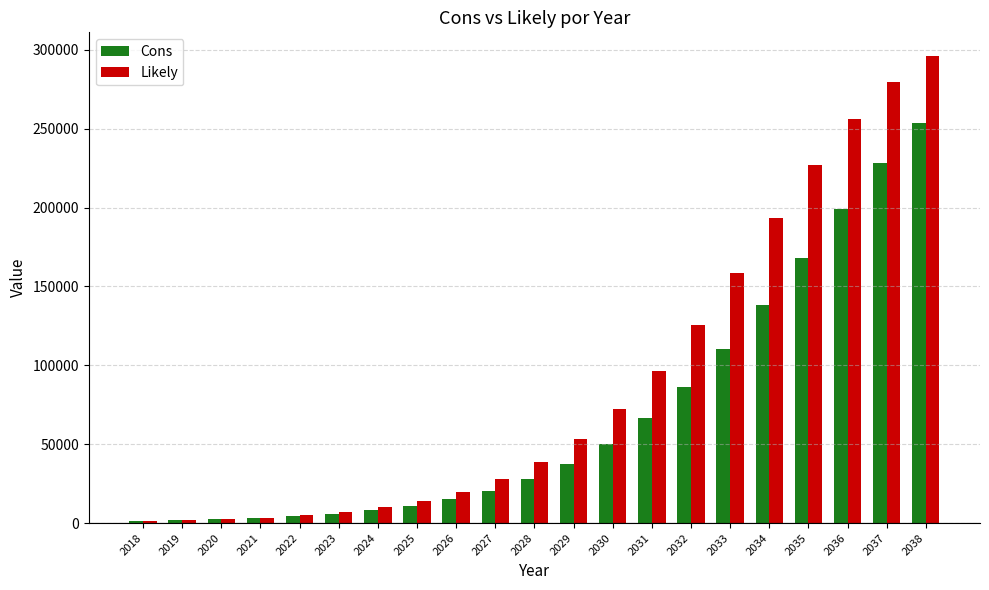

Does the chart contain any negative values?

No